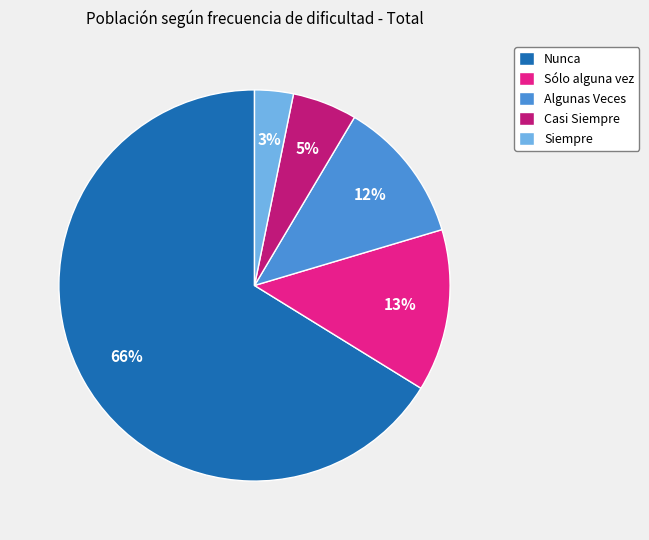

How many slices are in this pie chart?

5